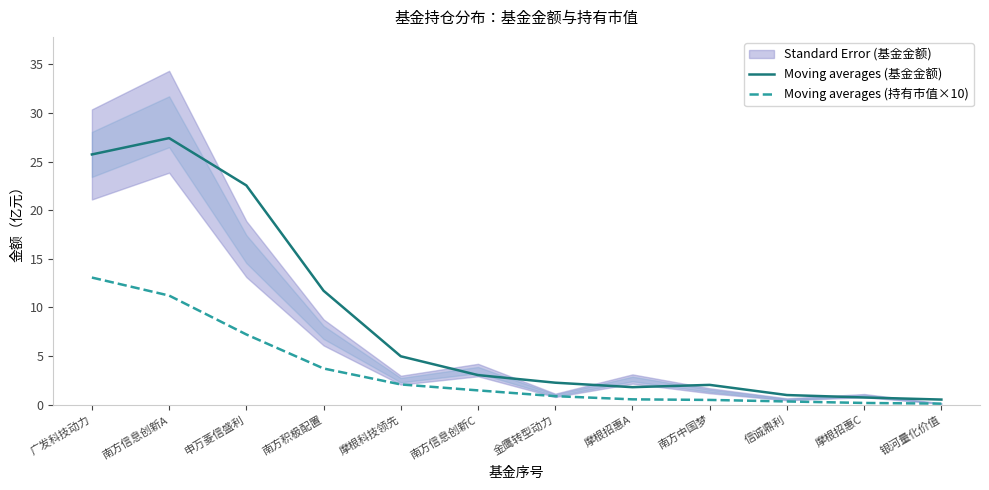

Where is the first local minimum for Moving averages (基金金额)?

摩根招惠A